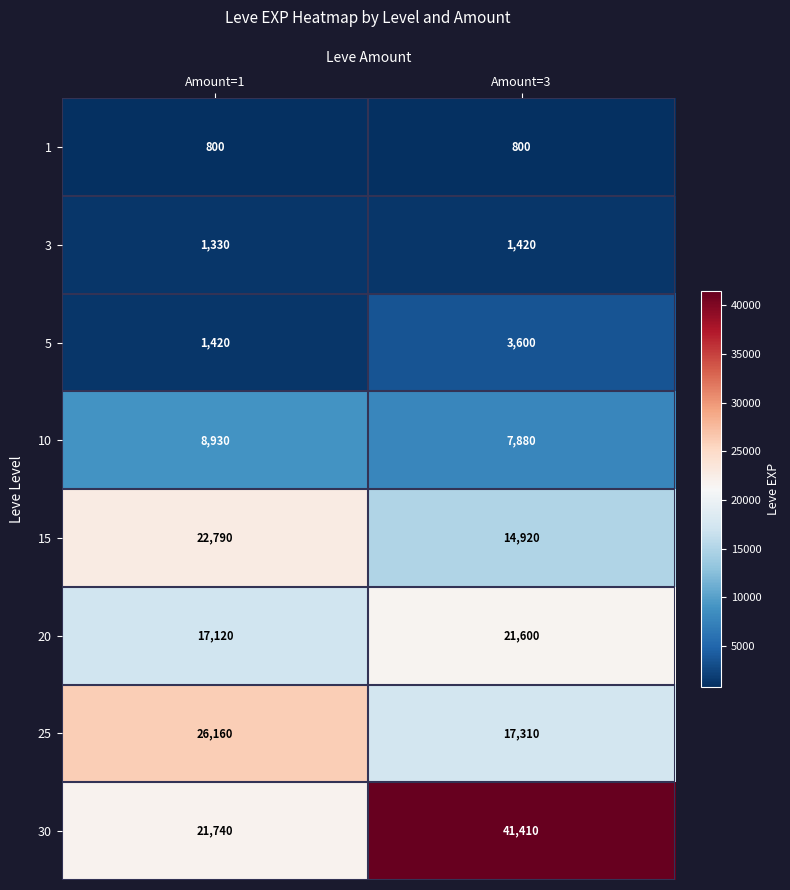

Reading left to right, transcribe all the data shown in this chart.

1: Amount=1=800	Amount=3=800
3: Amount=1=1330	Amount=3=1420
5: Amount=1=1420	Amount=3=3600
10: Amount=1=8930	Amount=3=7880
15: Amount=1=22790	Amount=3=14920
20: Amount=1=17120	Amount=3=21600
25: Amount=1=26160	Amount=3=17310
30: Amount=1=21740	Amount=3=41410